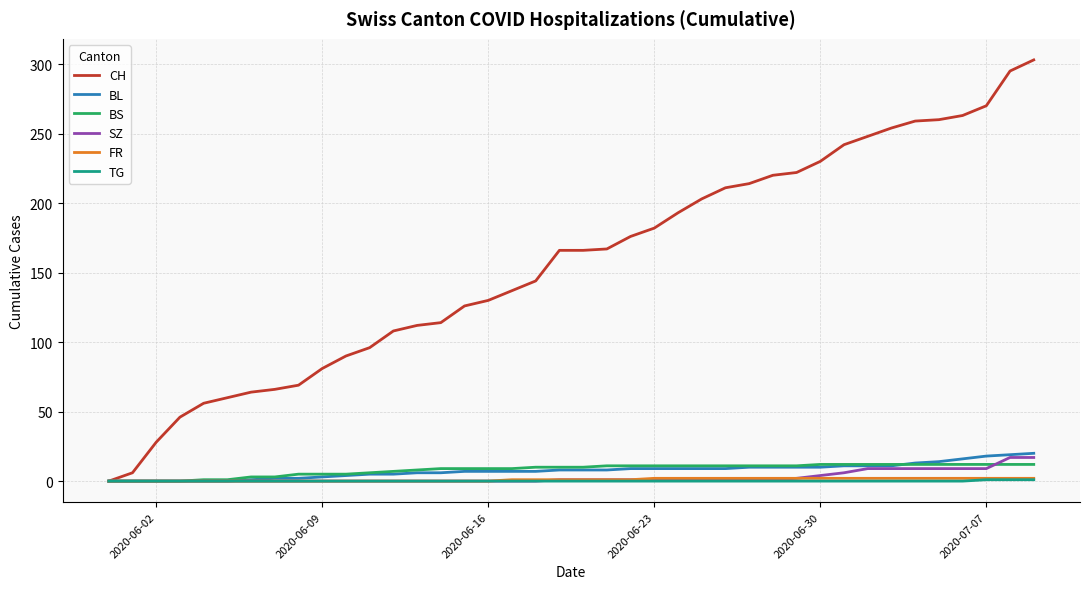

How many lines are shown in the chart?

6